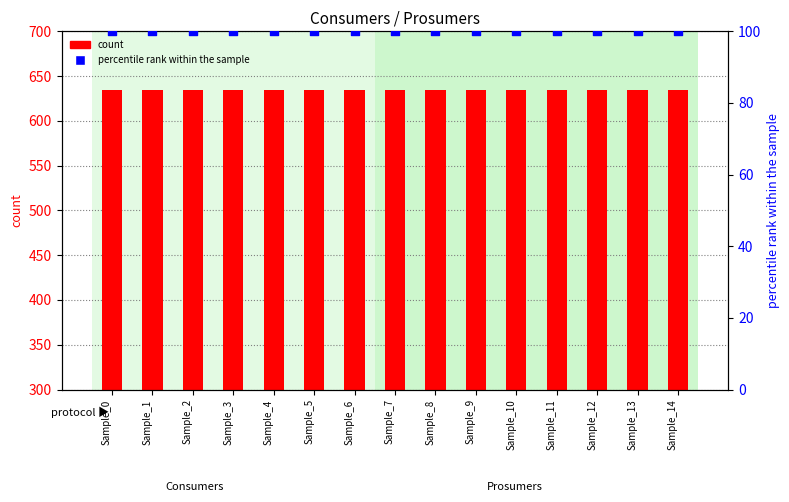

Which series contains the lowest Y value?

Prosumers (percentile rank)